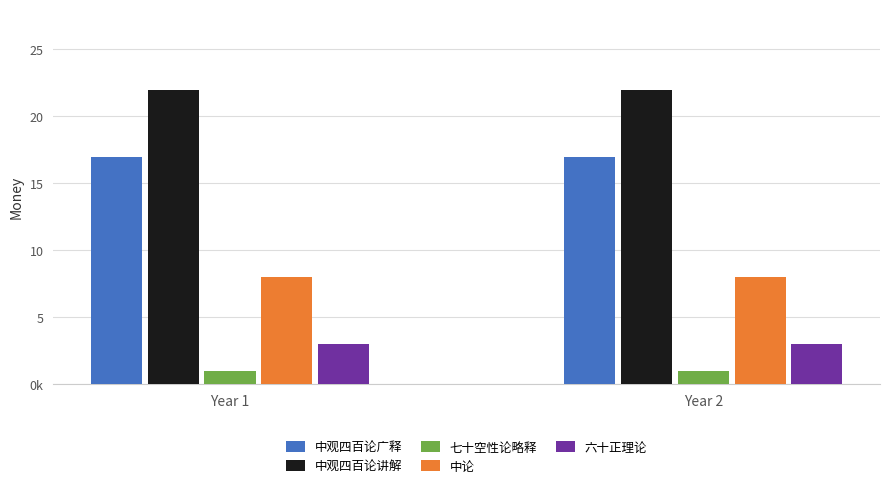

List the labels in order of 中论 value, smallest first.

Year 1, Year 2